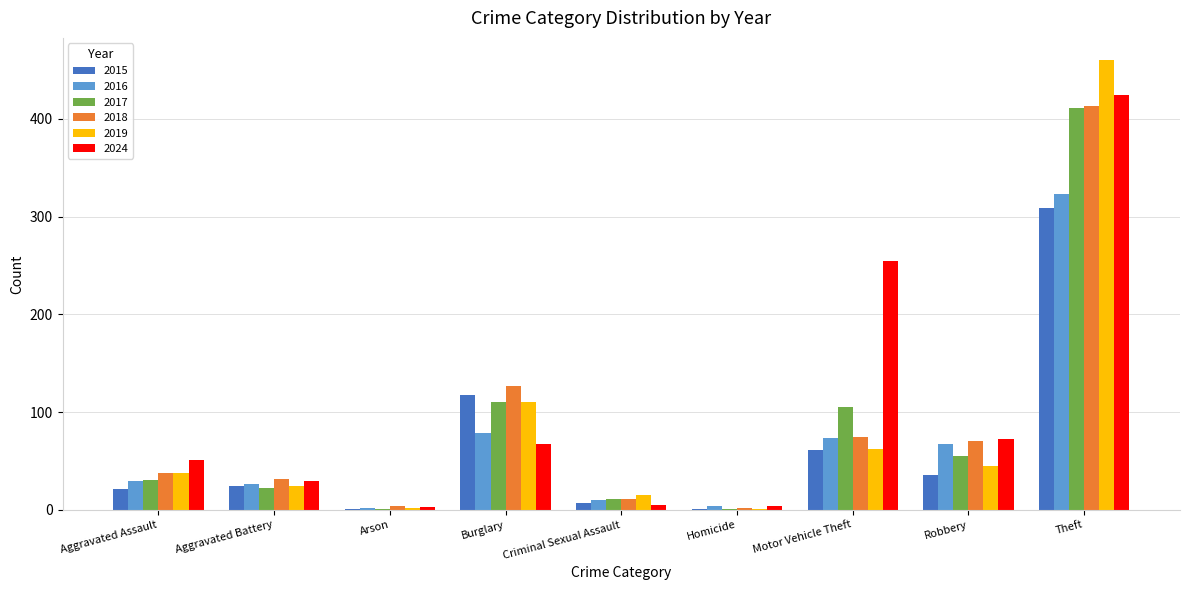

What is the average value of the 2024 series?

101